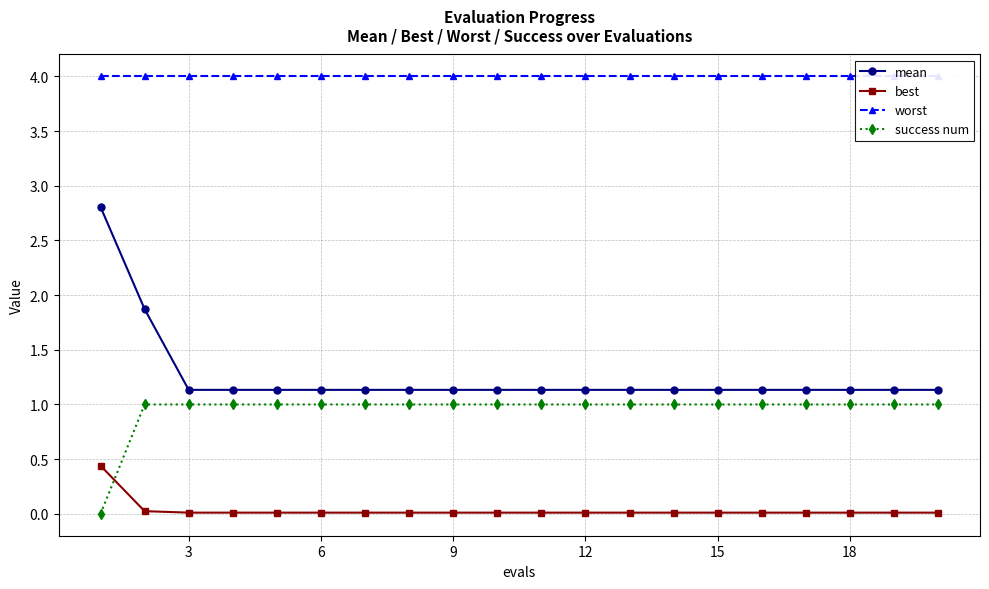

What is the sum of all success num values?

19.0